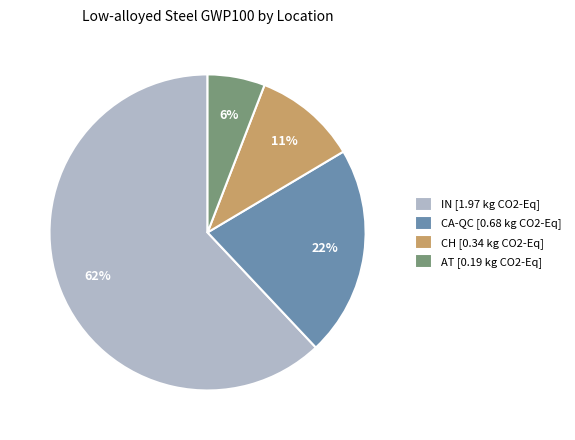

The IN slice represents 62% of the pie. True or false?

True